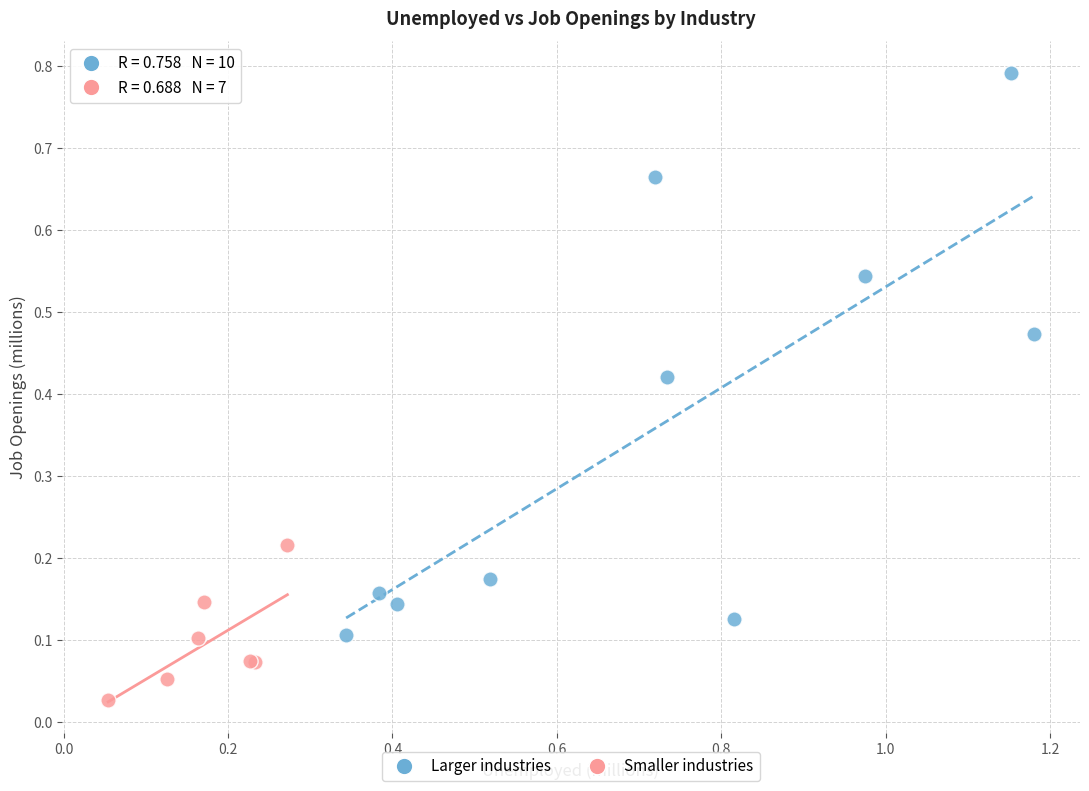

Which series has the widest spread of Y values?

Larger industries